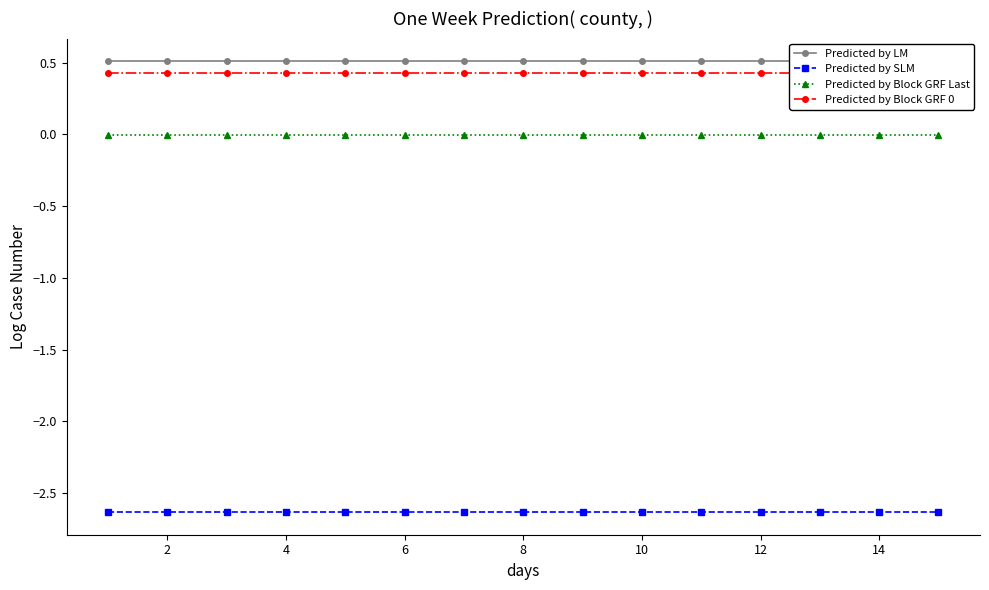

Reading left to right, extract all data points from this chart.

Predicted by LM: 0.5	0.5	0.5	0.5	0.5	0.5	0.5	0.5	0.5	0.5	0.5	0.5	0.5	0.5	0.5
Predicted by SLM: -2.6	-2.6	-2.6	-2.6	-2.6	-2.6	-2.6	-2.6	-2.6	-2.6	-2.6	-2.6	-2.6	-2.6	-2.6
Predicted by Block GRF Last: -0.0	-0.0	-0.0	-0.0	-0.0	-0.0	-0.0	-0.0	-0.0	-0.0	-0.0	-0.0	-0.0	-0.0	-0.0
Predicted by Block GRF 0: 0.4	0.4	0.4	0.4	0.4	0.4	0.4	0.4	0.4	0.4	0.4	0.4	0.4	0.4	0.4